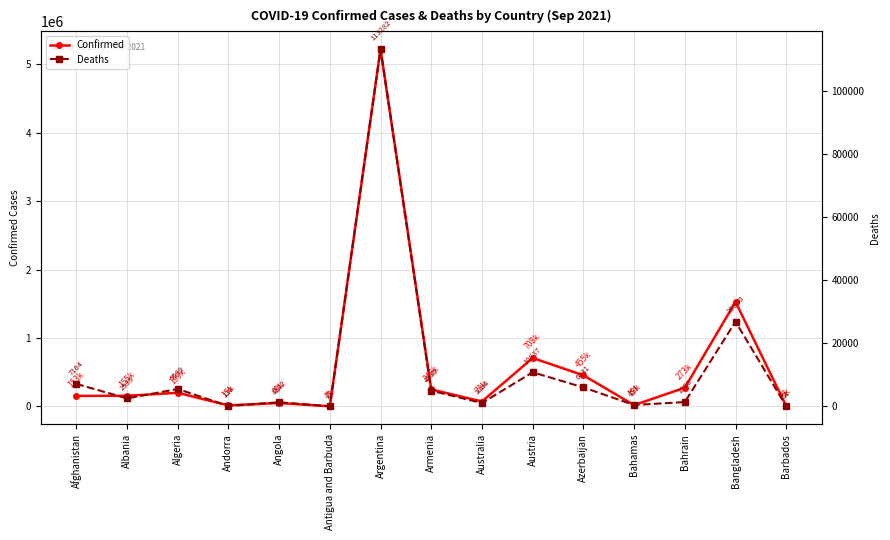

What is the difference between the maximum and minimum values in the Confirmed series?

5219750